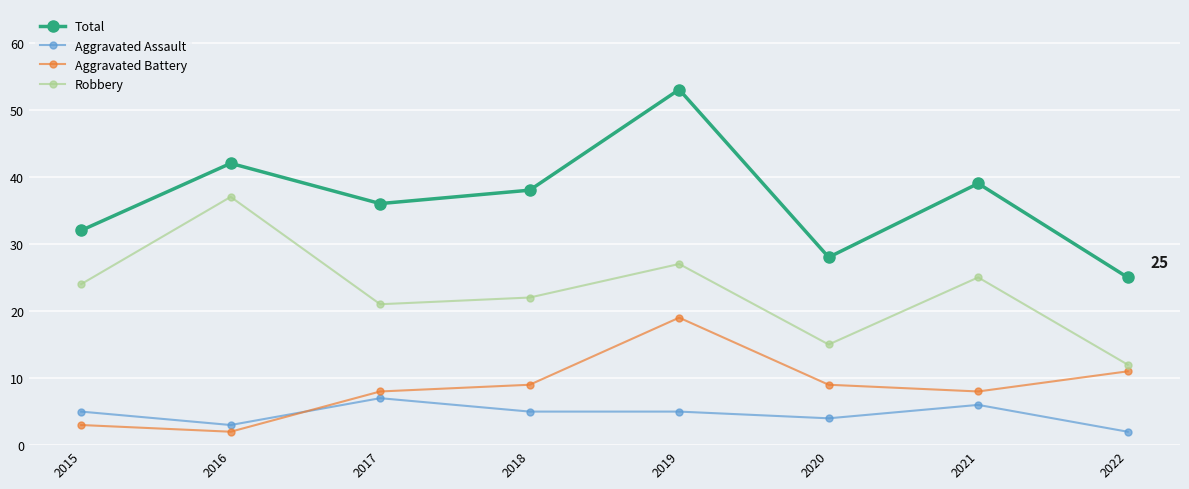

Is it true that Aggravated Battery equals 19 at 2019?

True